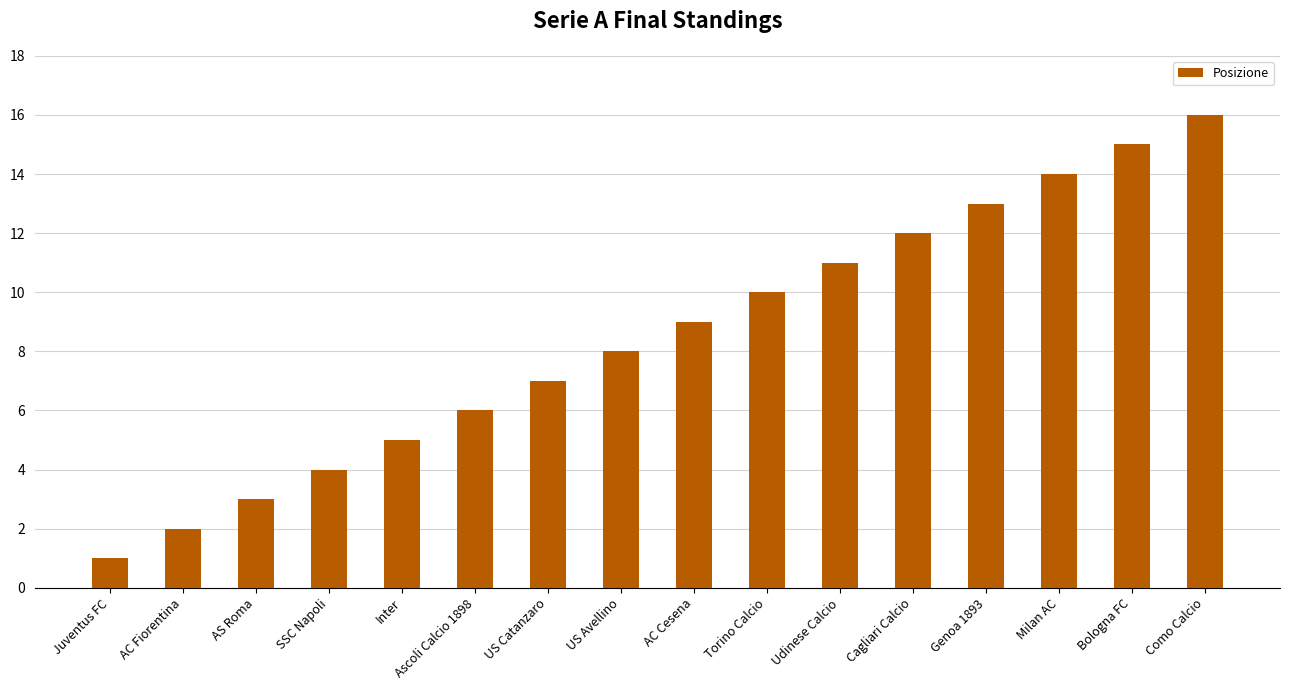

True or false: the data shows 6 at Cagliari Calcio.

False